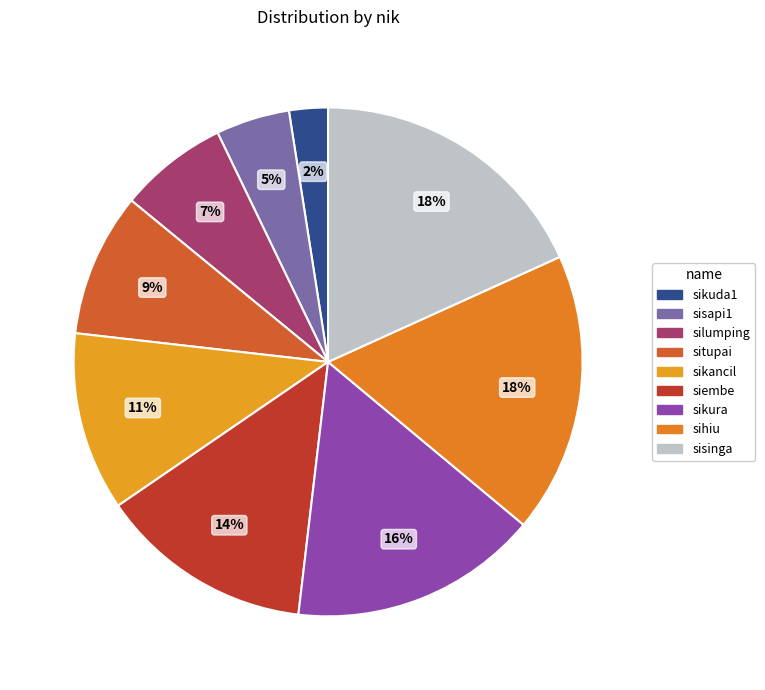

The sihiu slice represents 31% of the pie. True or false?

False